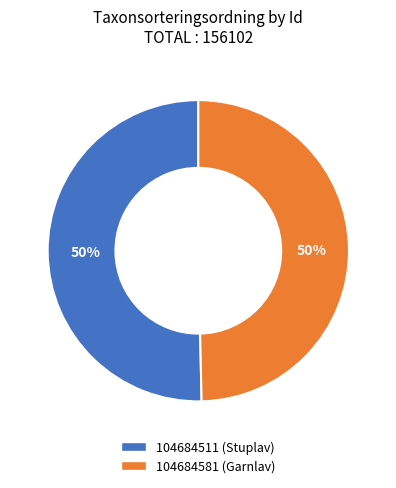

To the nearest percent, what percentage of the pie is 104684511?

50%